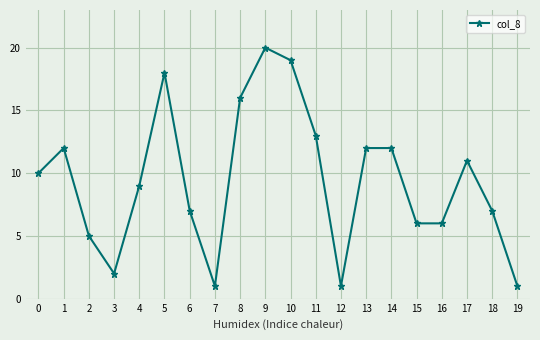

Which category has the highest value across all series?

9